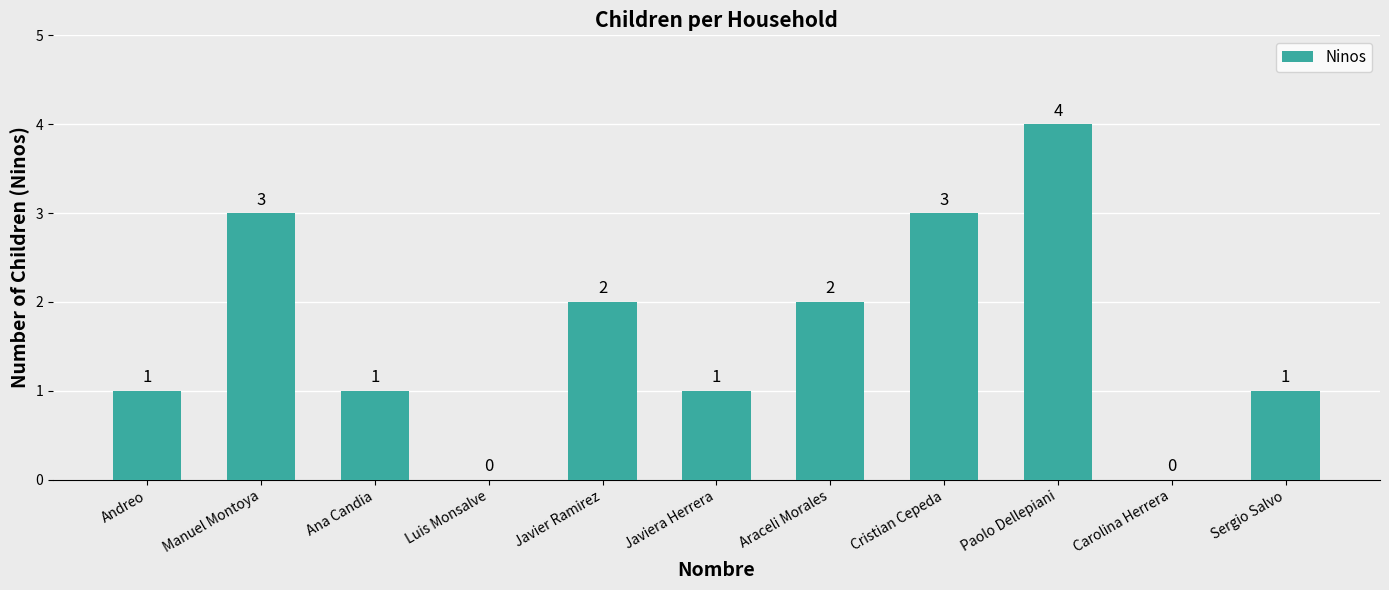

Which label corresponds to the largest value in the chart?

Paolo Dellepiani